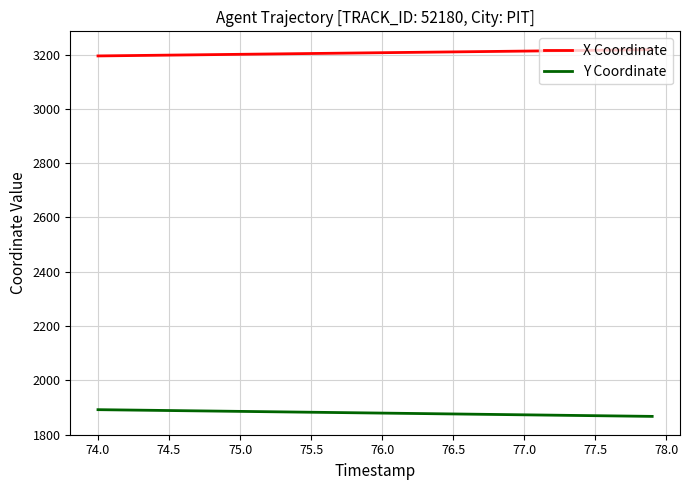

What is the maximum value for Y Coordinate?

1891.8